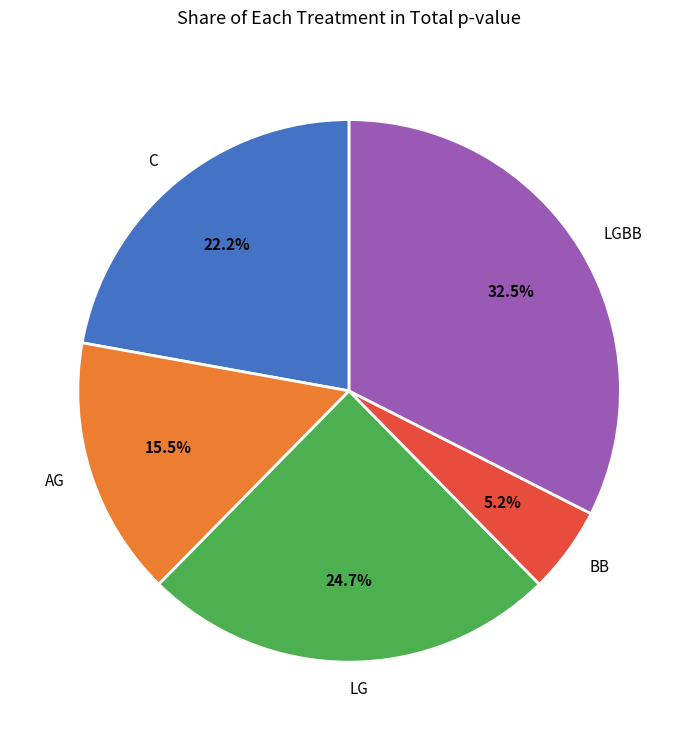

To the nearest percent, what is the average slice percentage?

20%